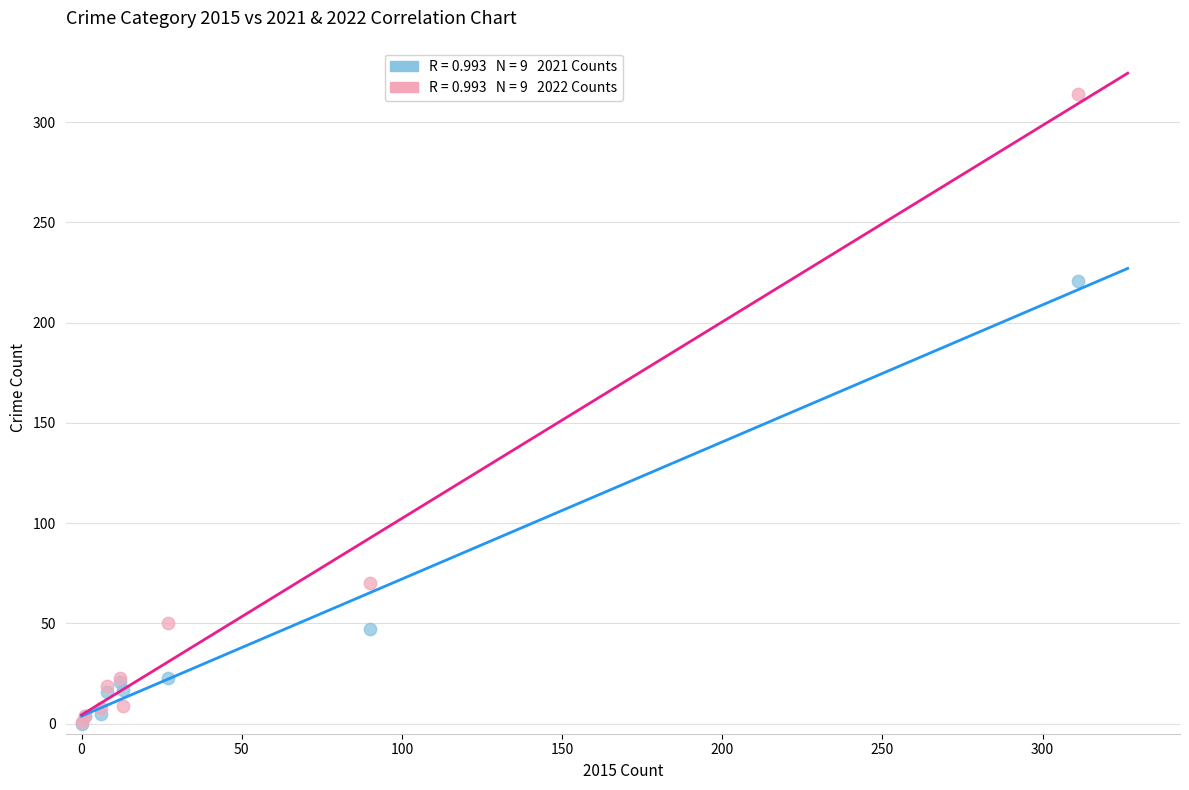

Across all series, what Y value is closest to 157?

221